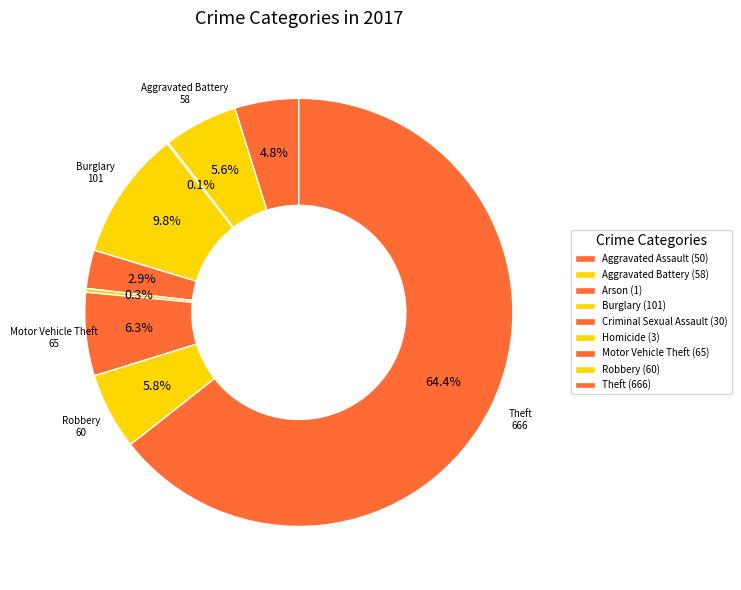

Is it true that Robbery is 1% of the pie?

False